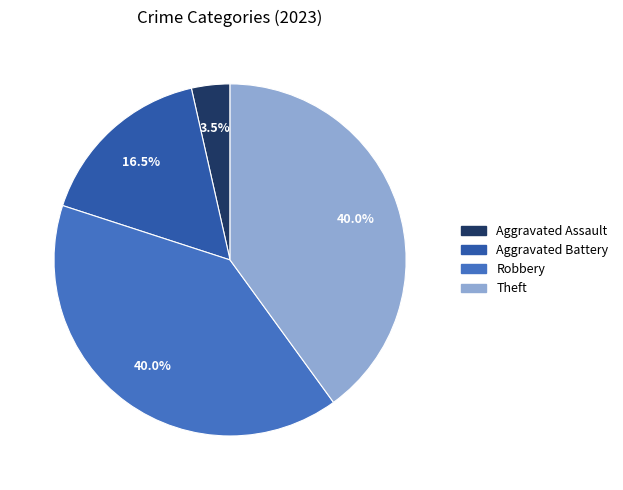

Approximately how many times larger is the value at Aggravated Battery compared to Robbery?

0.4